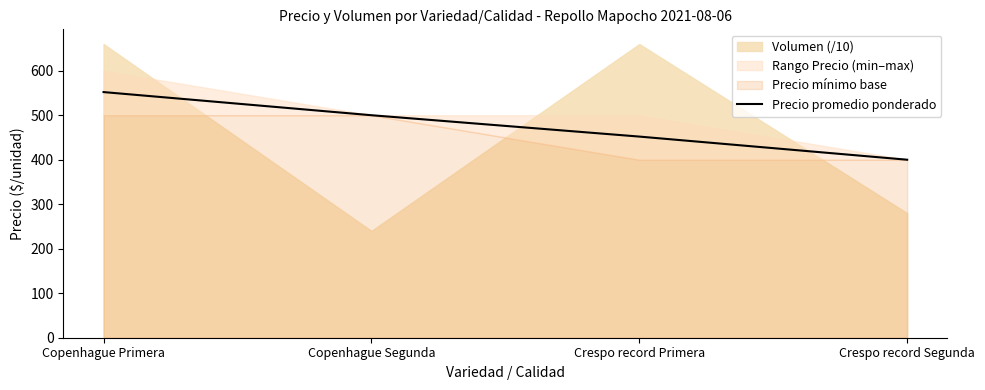

Reading left to right, list all the values displayed in this chart.

Copenhague Primera=552	Copenhague Segunda=500	Crespo record Primera=452	Crespo record Segunda=400